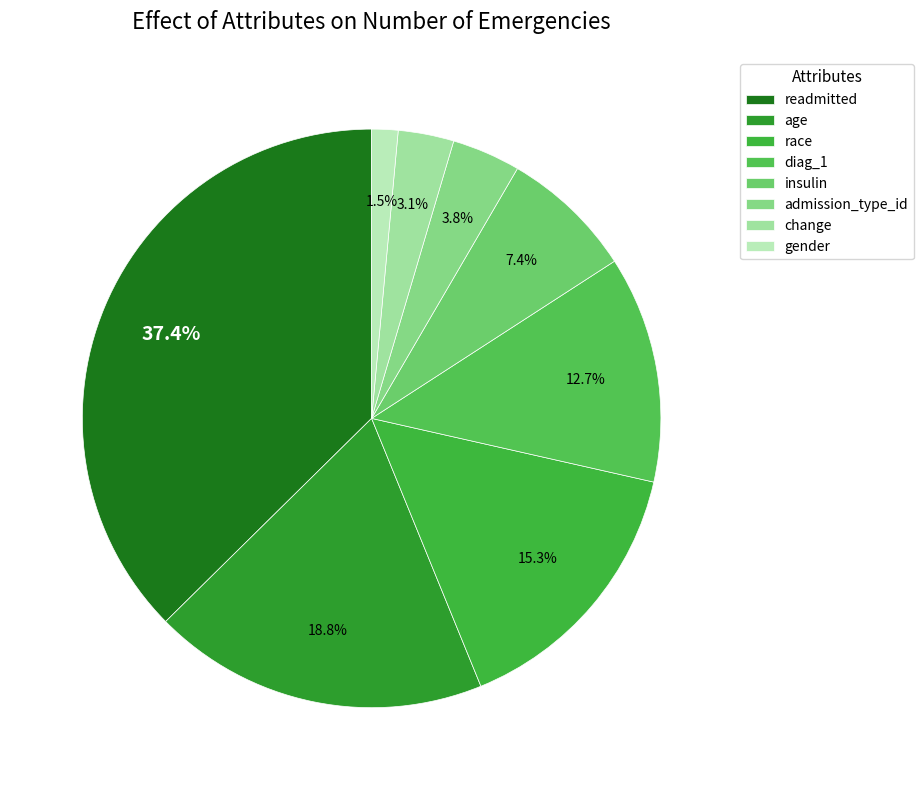

To the nearest percent, what percentage of the pie is readmitted?

37%